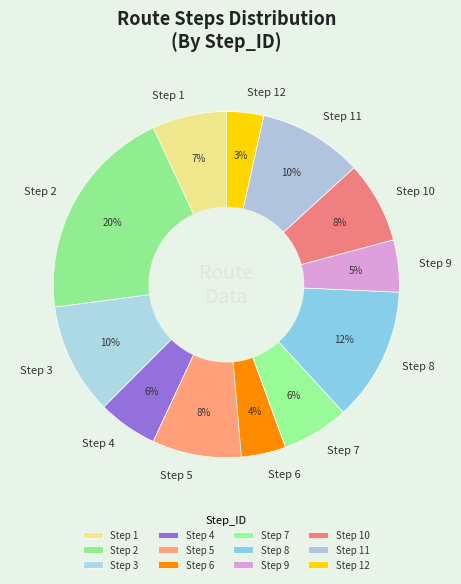

Count the number of slices in the pie.

12